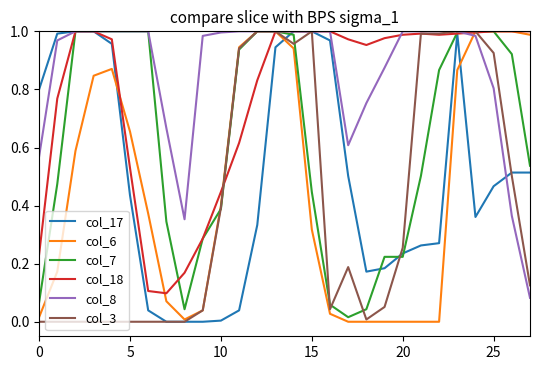

Is this an area chart (filled region under the line)?

No